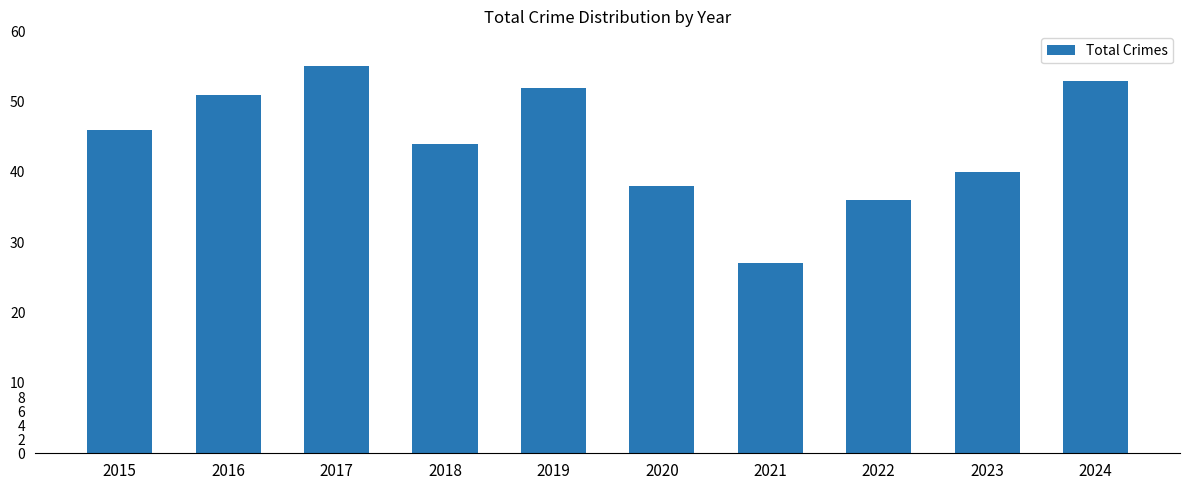

True or false: the data shows 93 at 2017.

False